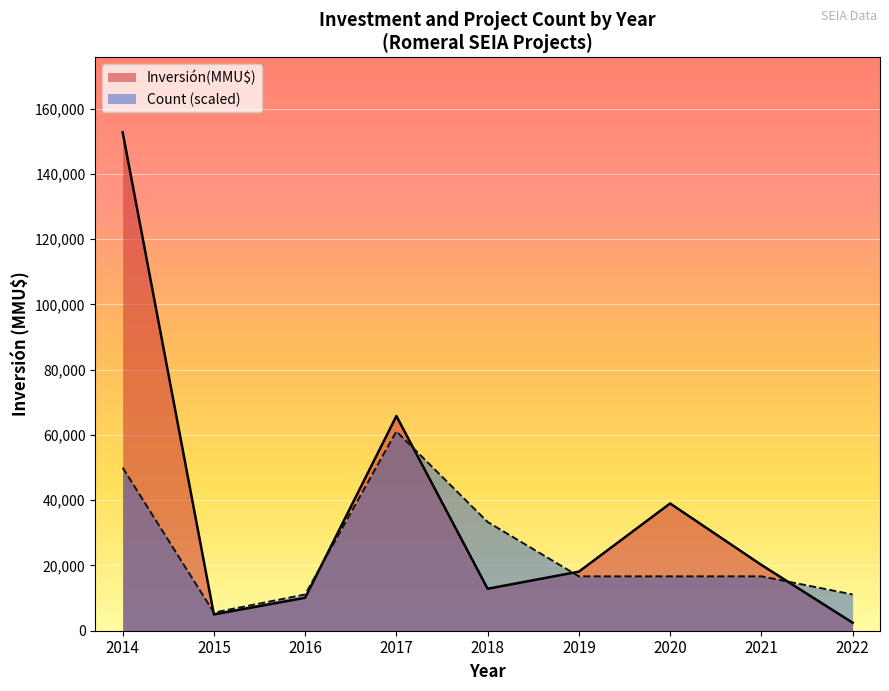

What is the total value across all series at 2017?

126902.0